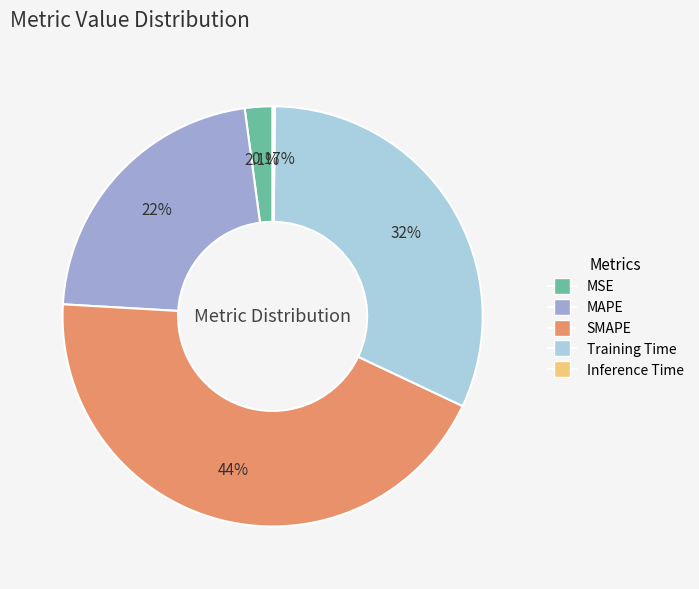

Is there any slice that represents more than half of the pie?

No